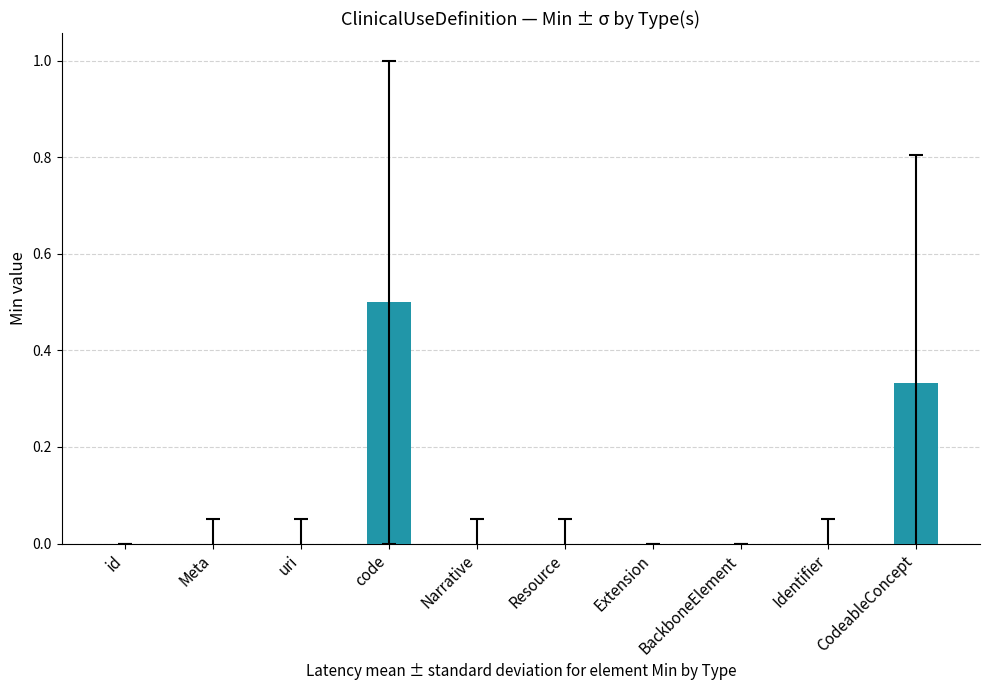

How many categories are shown in the chart?

10